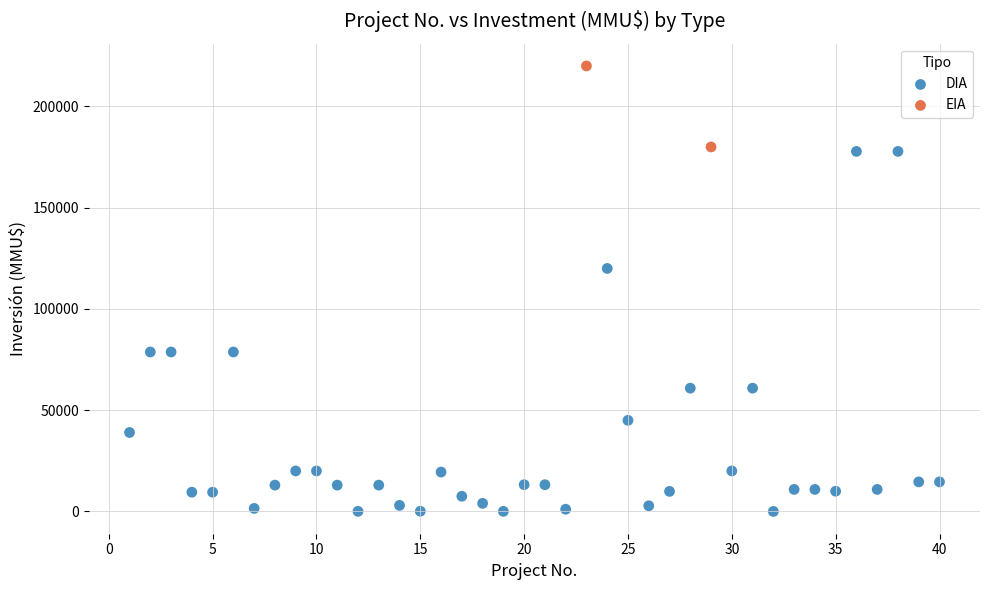

What are all the series names shown in the legend?

DIA, EIA